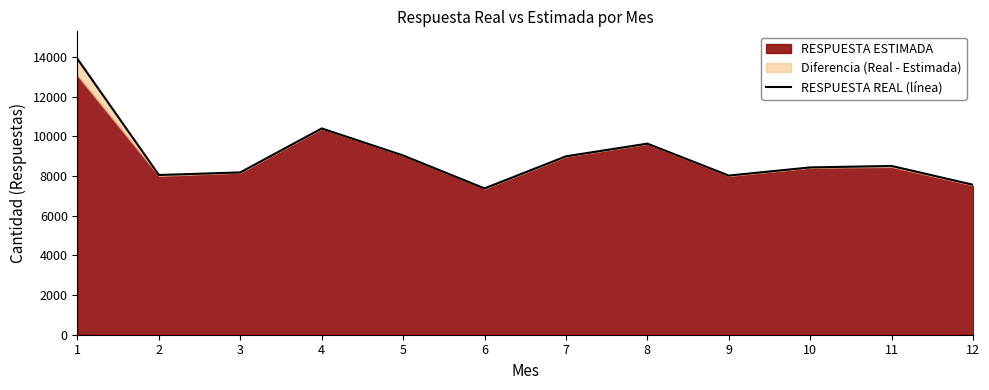

Count the number of values greater than 8511.

5